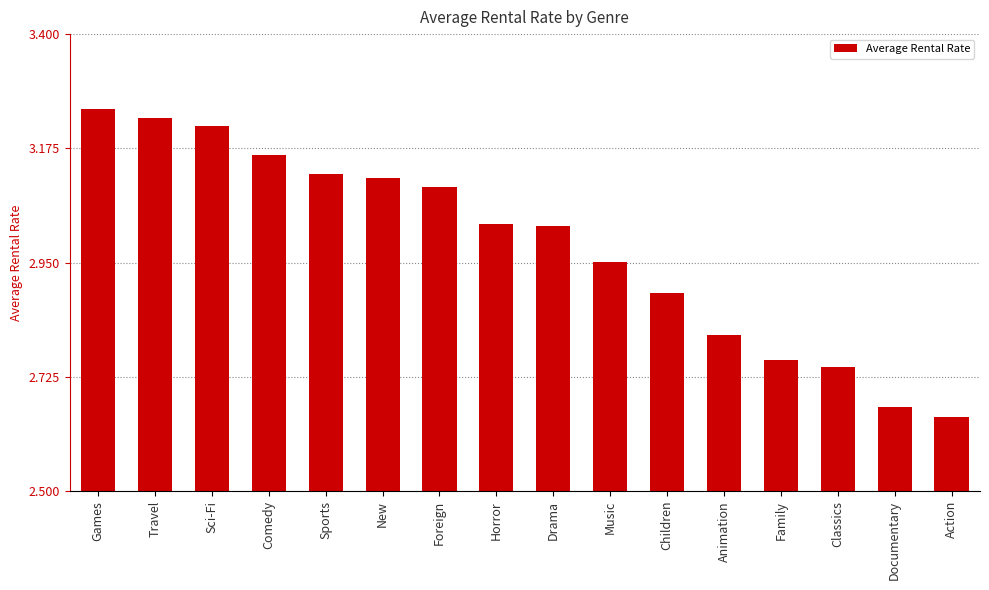

What is the label of the 10th bar from the left?

Music